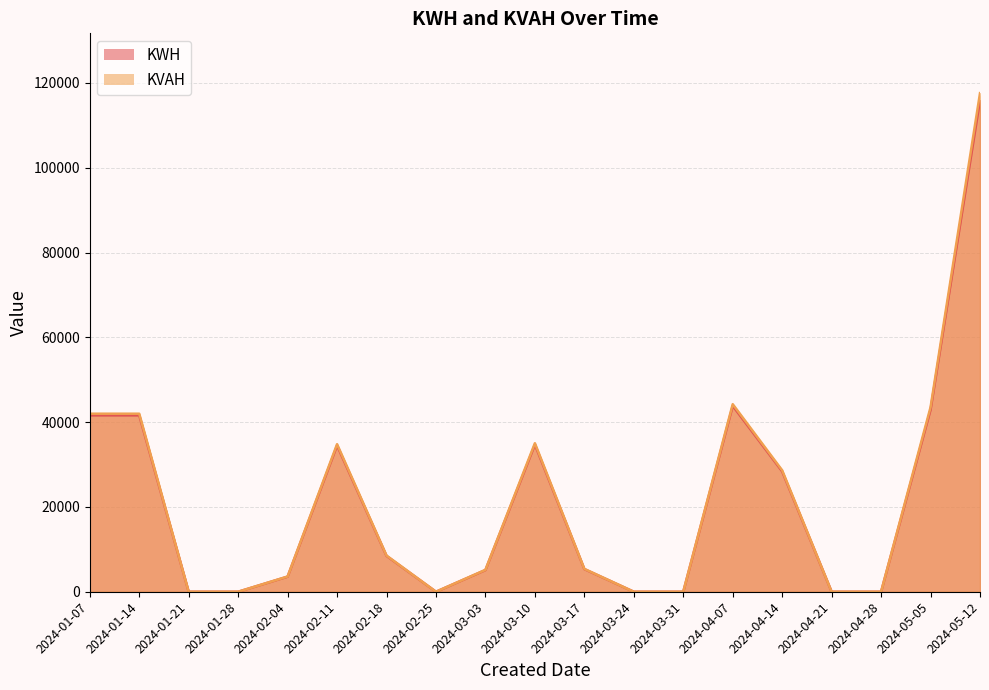

How many data points does each series have?

19